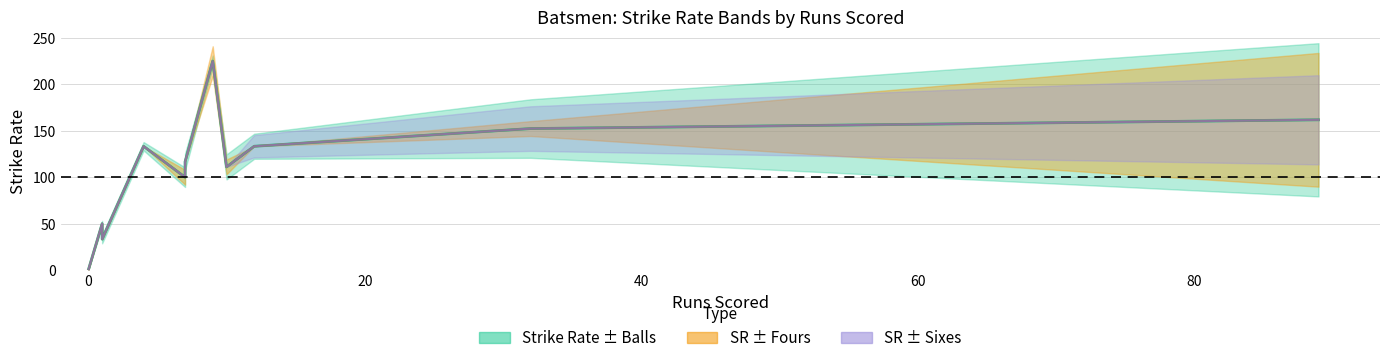

What is the difference between the second highest and minimum values?

161.8